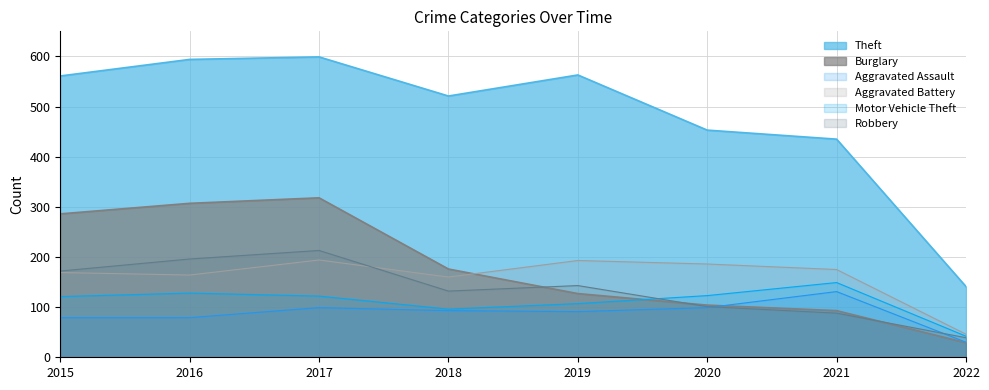

Where is the first local minimum for Aggravated Assault?

2019